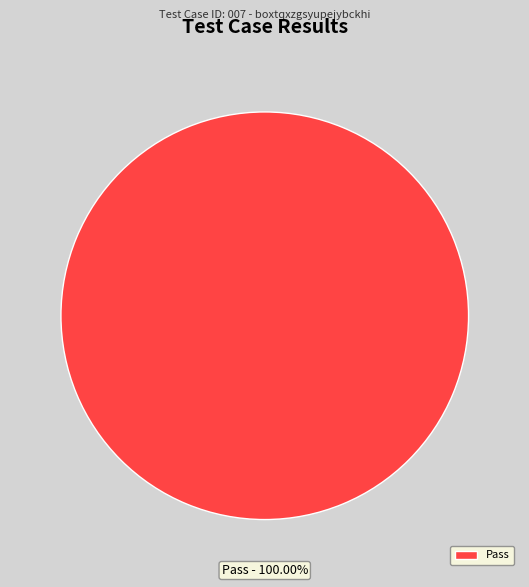

Rank the categories by value from highest to lowest.

Pass